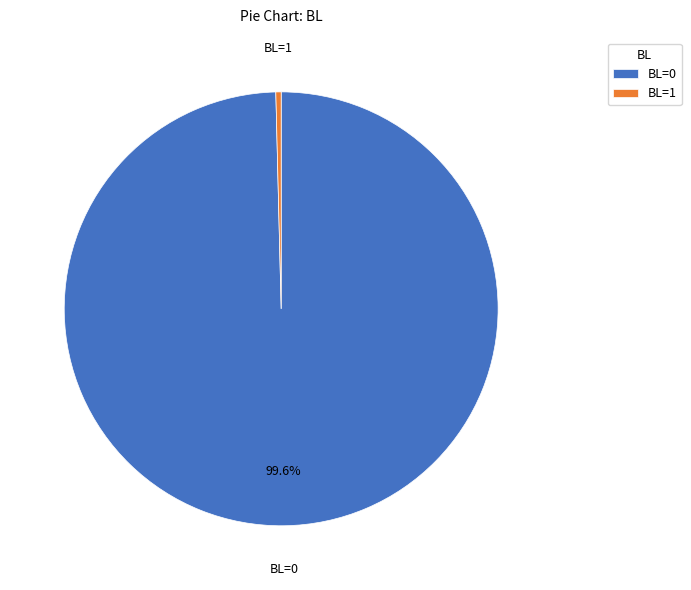

Does BL=0 represent more than half of the total?

Yes